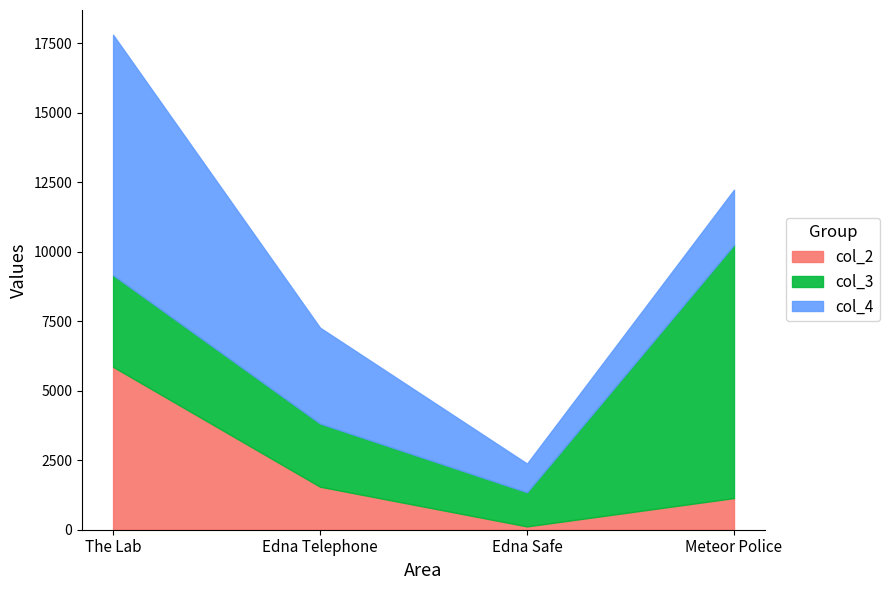

At how many categories does at least one series exceed 4645?

2